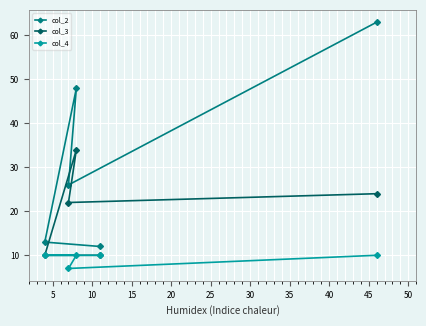

What is the maximum value for col_2?

63